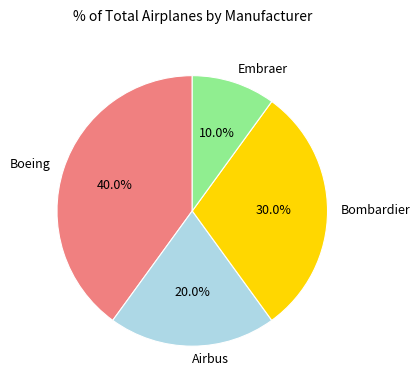

What is the largest slice in the pie chart?

Boeing